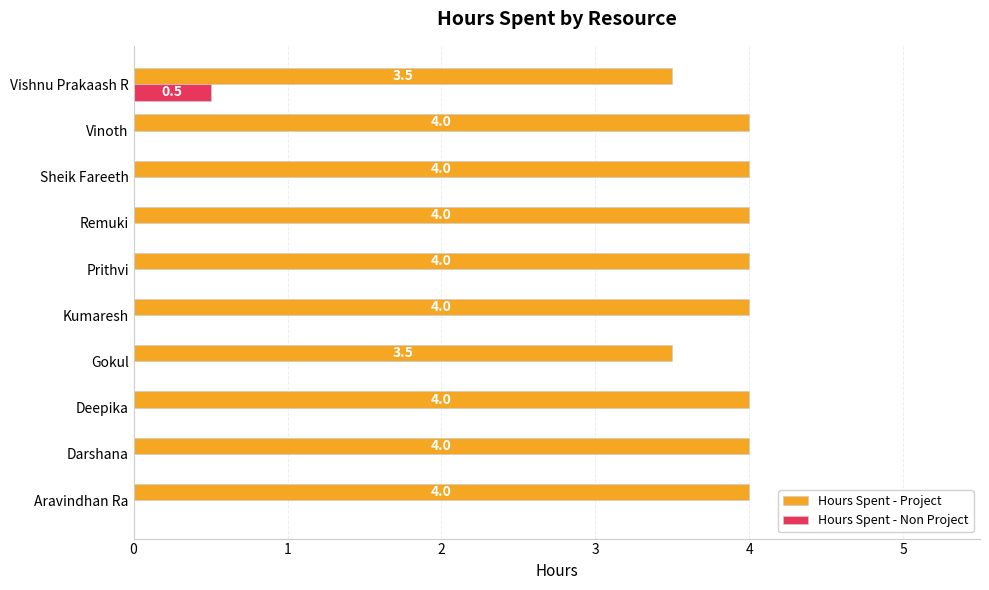

How many categories are shown in the chart?

10